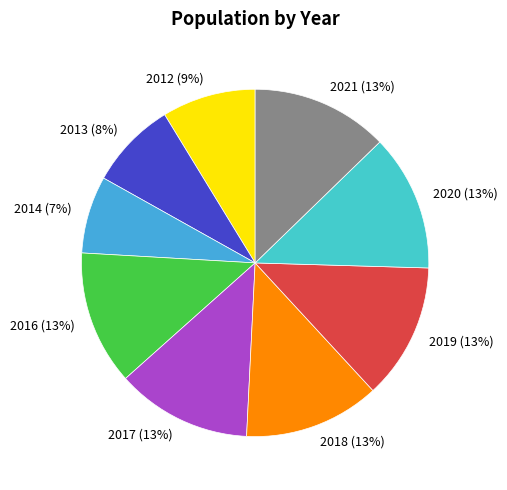

To the nearest percent, what portion does 2013 represent?

8%